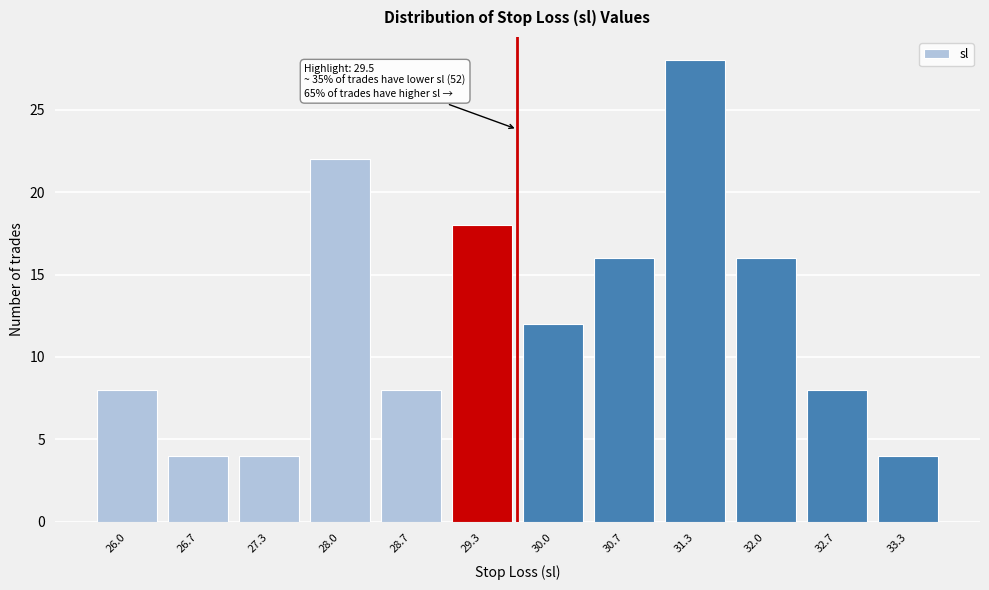

Reading left to right, list all the values displayed in this chart.

26.0=8	26.7=4	27.3=4	28.0=22	28.7=8	29.3=18	30.0=12	30.7=16	31.3=28	32.0=16	32.7=8	33.3=4